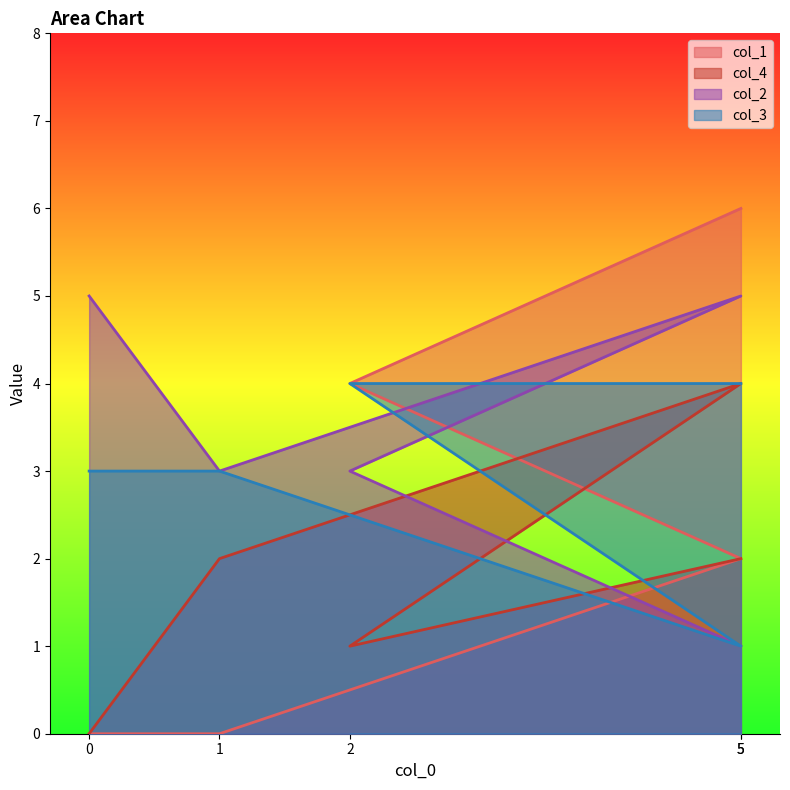

What value does the col_4 series have at 2?

1